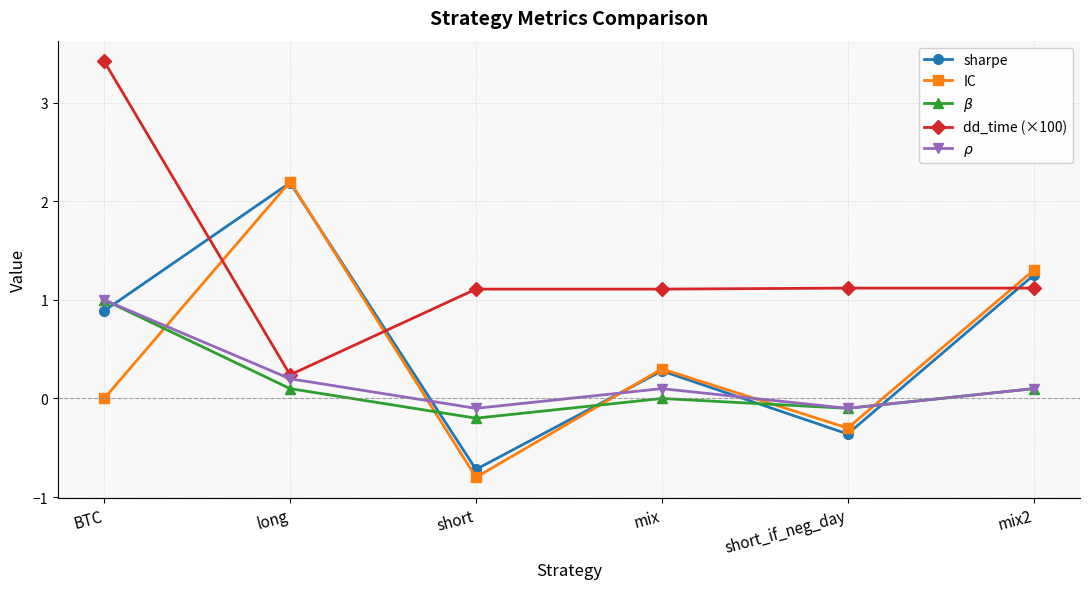

What is the approximate value of $\rho$ at short?

-0.1